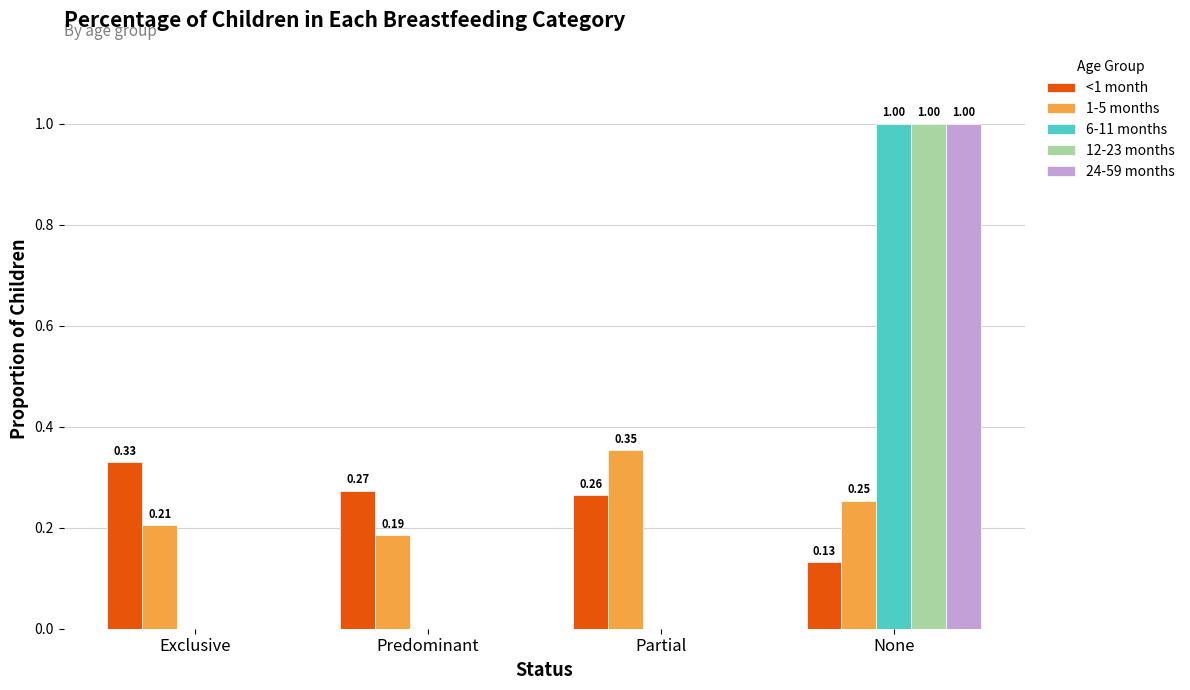

What is the total value across all series at Partial?

0.6